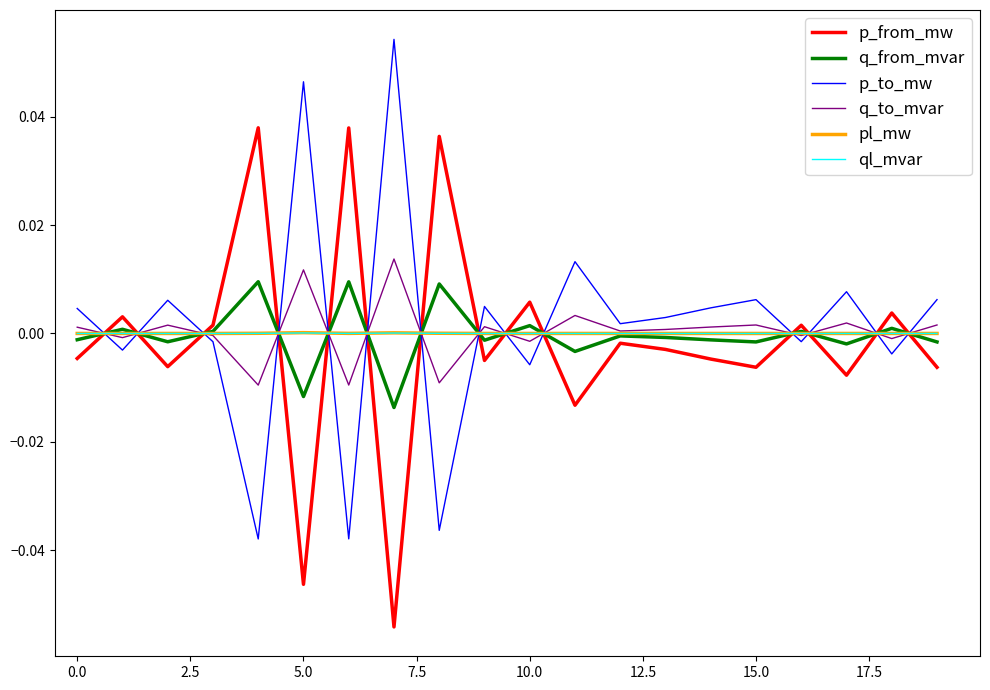

True or false: p_to_mw and p_from_mw intersect in this chart.

True